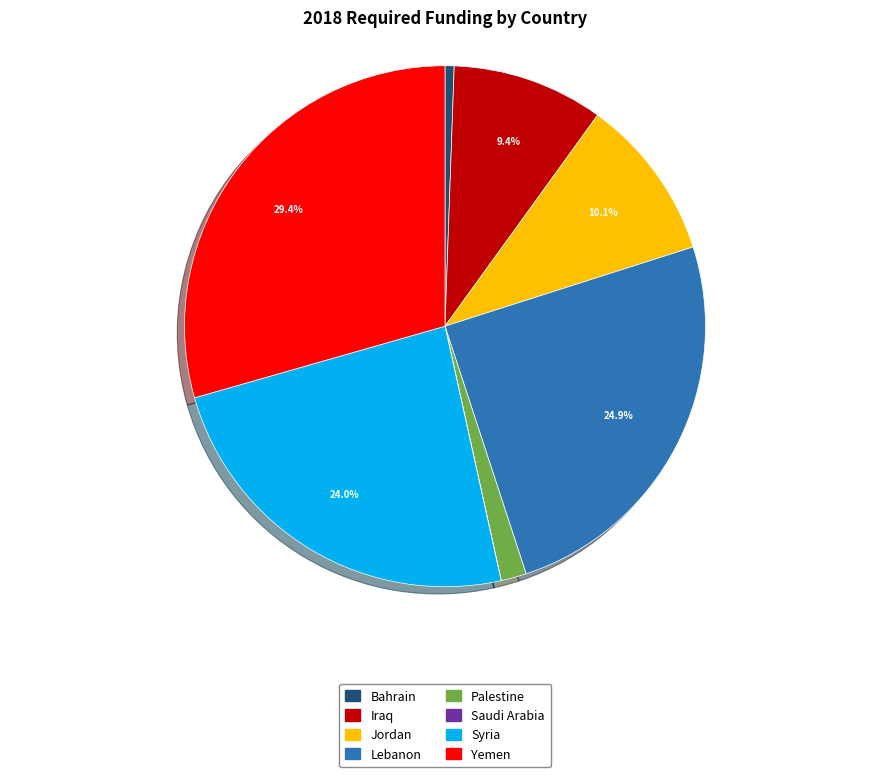

Which category has the biggest portion of the pie?

Yemen